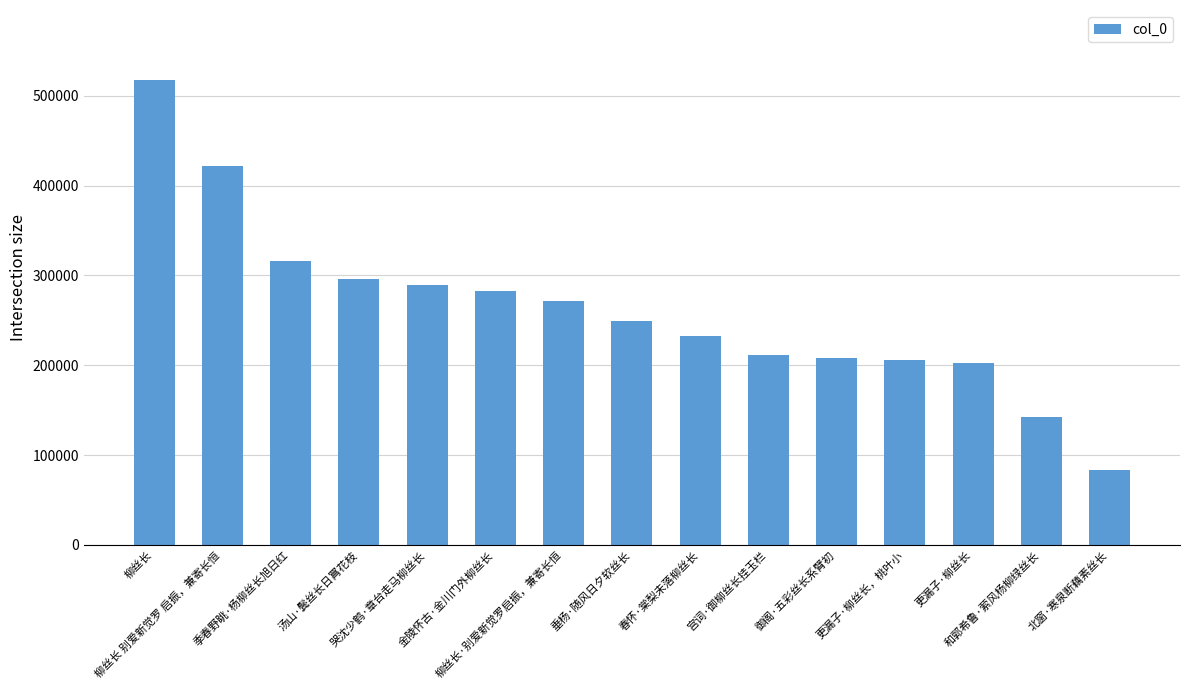

What is the difference between the second highest and minimum values?

337758